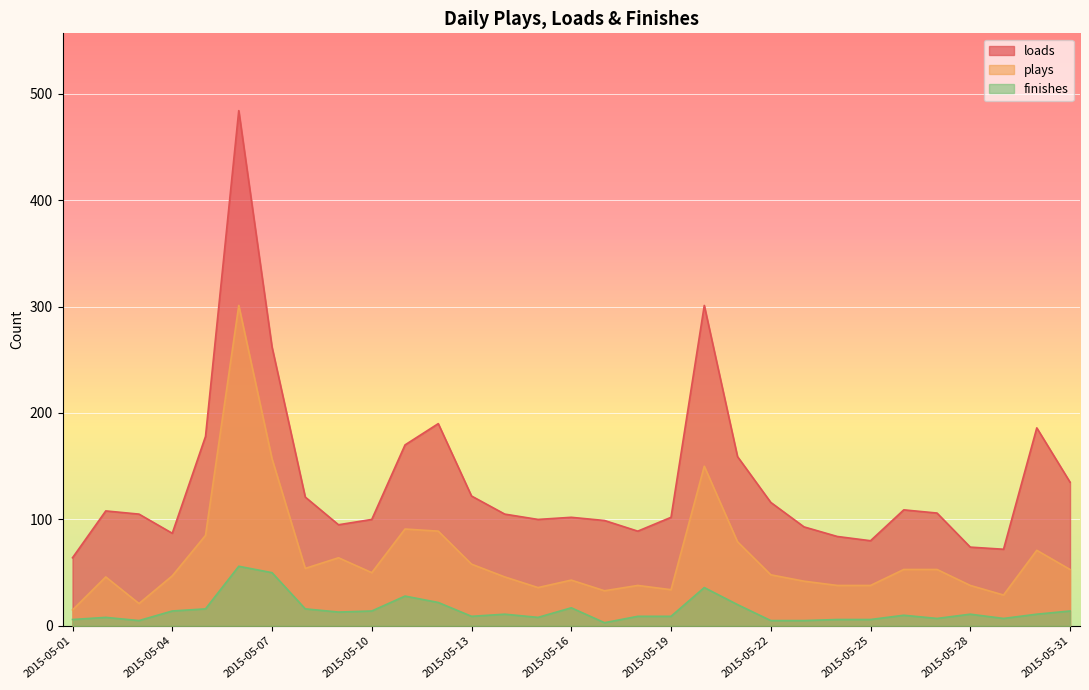

Where is the first local minimum for finishes?

2015-05-03